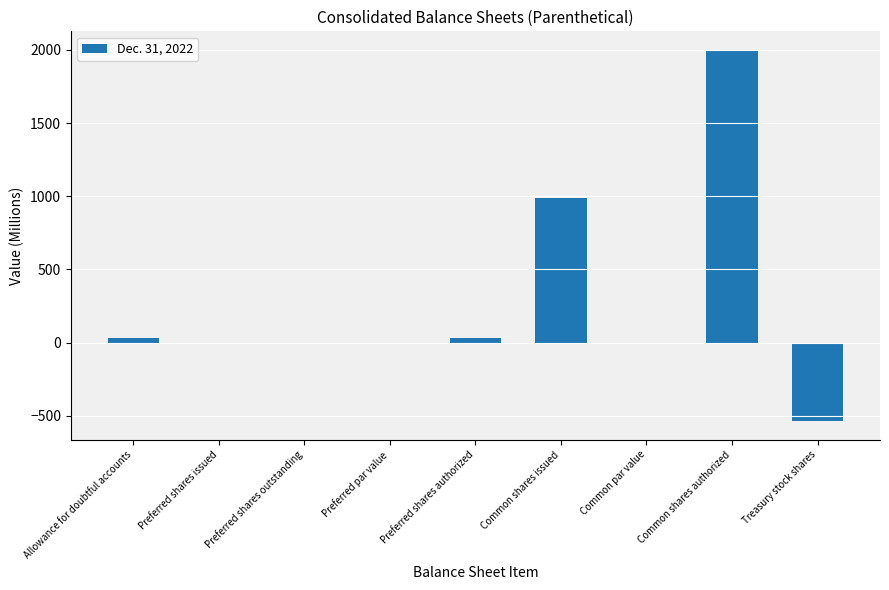

Is it true that the value at Preferred shares issued is 0.0?

True